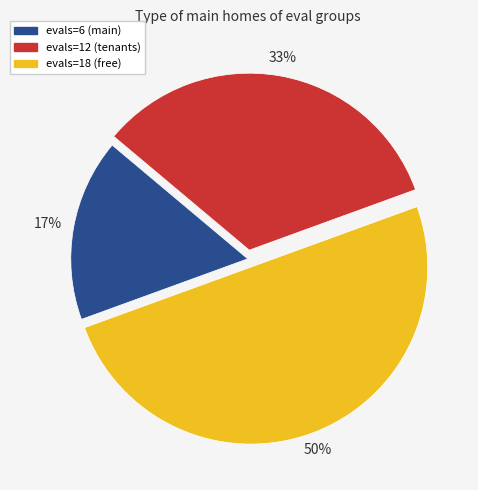

What percentage is the evals=12 slice, to the nearest percent?

33%